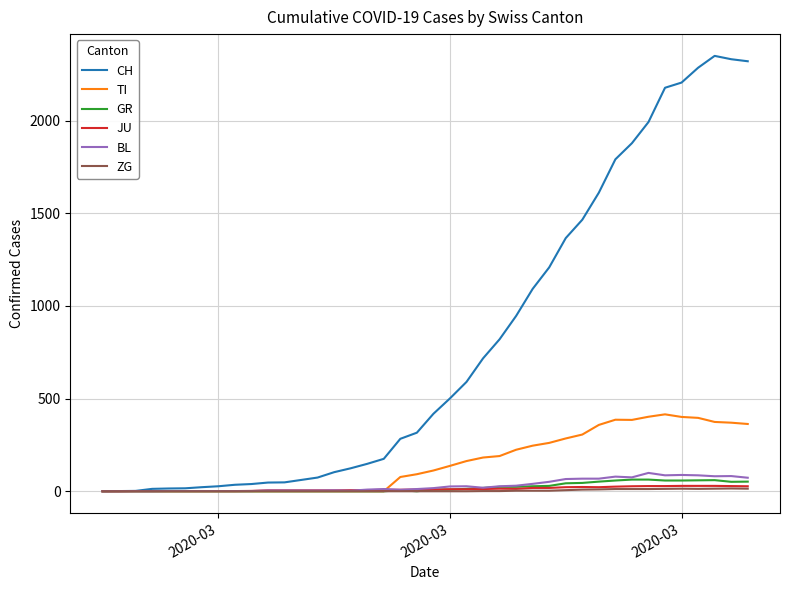

Which series has the largest range (max minus min)?

CH